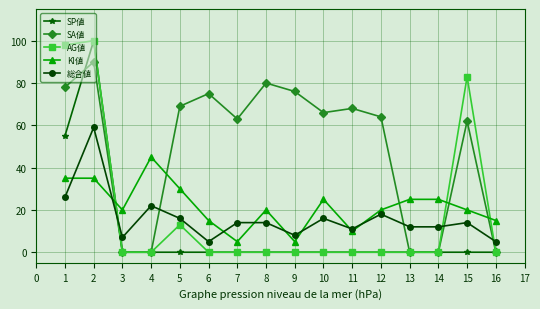

Is this an area chart (filled region under the line)?

No